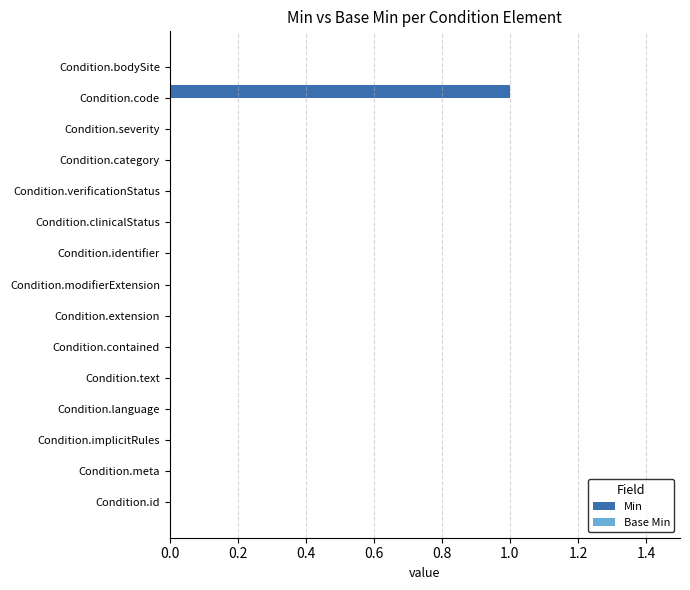

The chart shows a value of -1 at Condition.id. True or false?

False